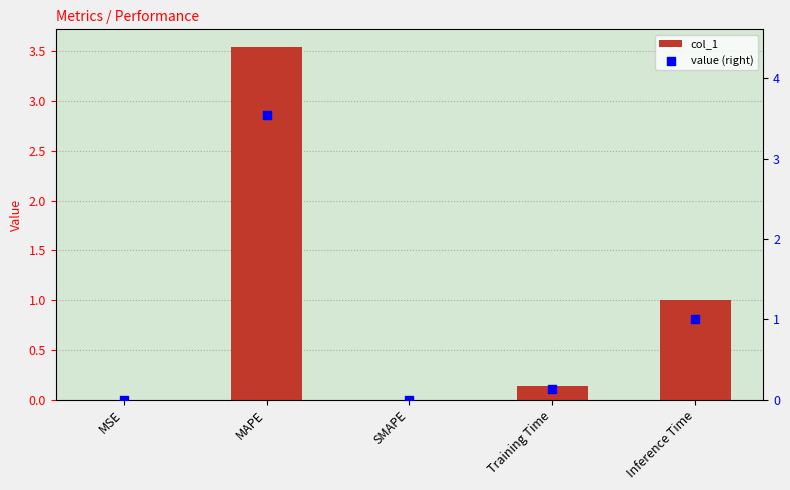

At which category is the sum across all series the highest?

MAPE